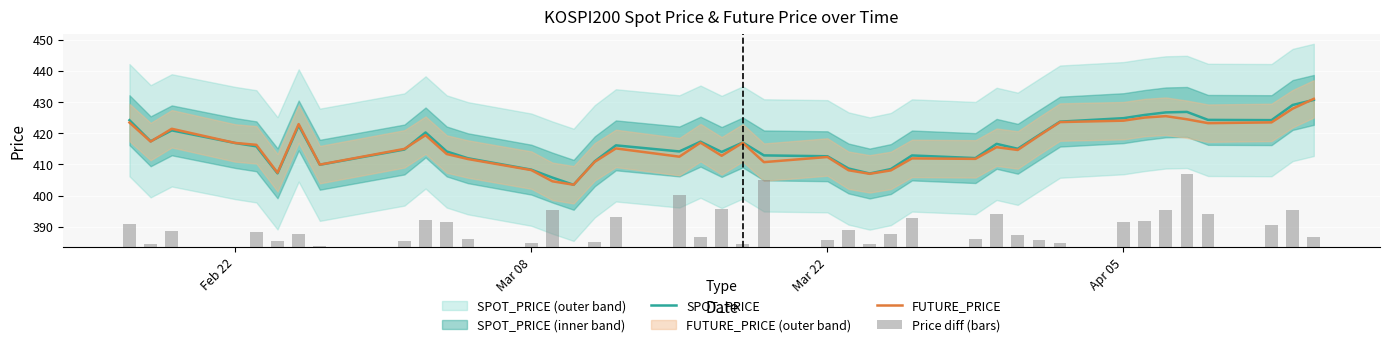

Count the number of data series in this chart.

3